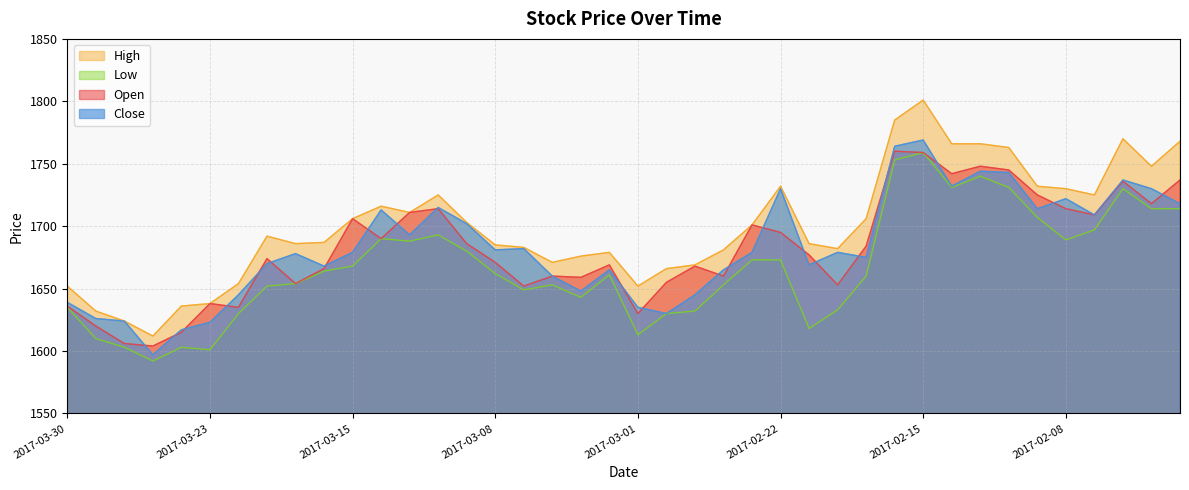

Reading left to right, list all the values displayed in this chart.

Open: 1636	1620	1606	1604	1615	1638	1635	1674	1654	1666	1706	1690	1711	1714	1686	1671	1652	1660	1659	1669	1630	1655	1668	1660	1701	1695	1677	1653	1684	1760	1759	1742	1748	1745	1725	1714	1709	1736	1718	1737
High: 1652	1632	1624	1612	1636	1638	1654	1692	1686	1687	1706	1716	1711	1725	1703	1685	1683	1671	1676	1679	1652	1666	1669	1681	1701	1732	1686	1682	1706	1785	1801	1766	1766	1763	1732	1730	1725	1770	1748	1768
Low: 1635	1610	1603	1592	1603	1601	1630	1652	1654	1664	1668	1690	1688	1693	1680	1662	1649	1653	1643	1661	1613	1630	1632	1653	1673	1673	1618	1633	1660	1753	1759	1731	1740	1731	1707	1689	1697	1730	1714	1714
Close: 1639	1626	1624	1597	1617	1623	1645	1670	1678	1668	1679	1713	1693	1715	1702	1681	1682	1660	1648	1665	1635	1630	1645	1665	1679	1730	1669	1679	1675	1764	1769	1732	1744	1743	1714	1722	1709	1737	1730	1718